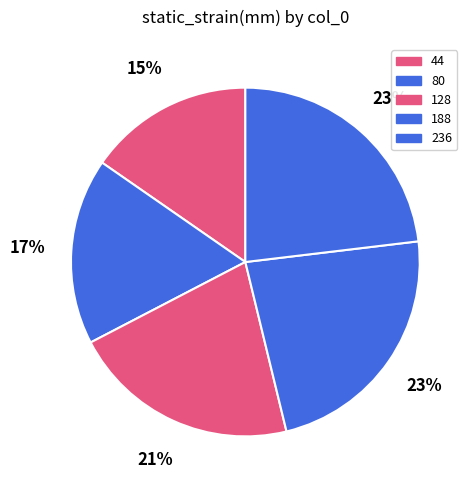

Is it true that 128 is 21% of the pie?

True